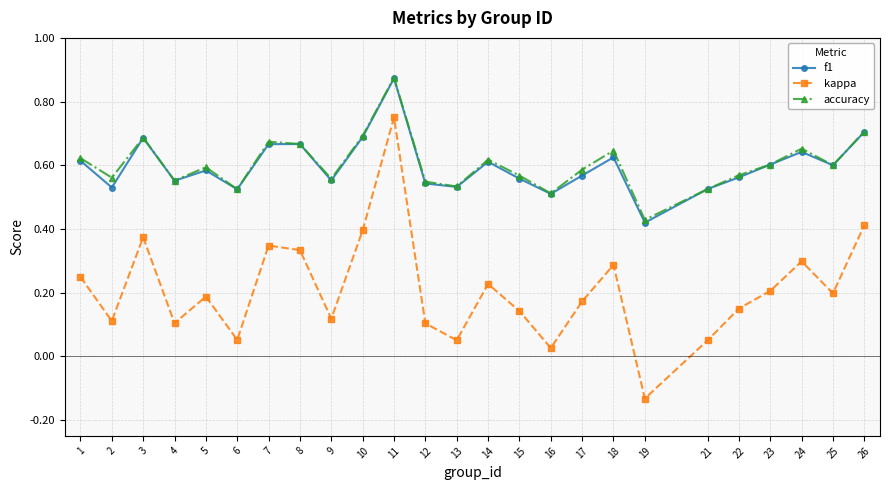

Between 8 and 16, which series saw the biggest shift?

kappa